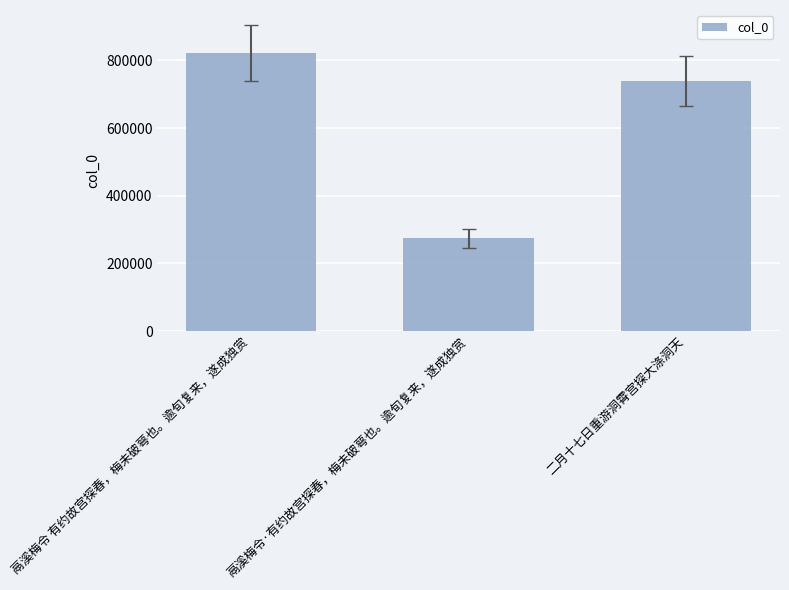

What position from the left is 鬲溪梅令 有约故宫探春，梅未破萼也。逾旬复来，遂成独赏?

1